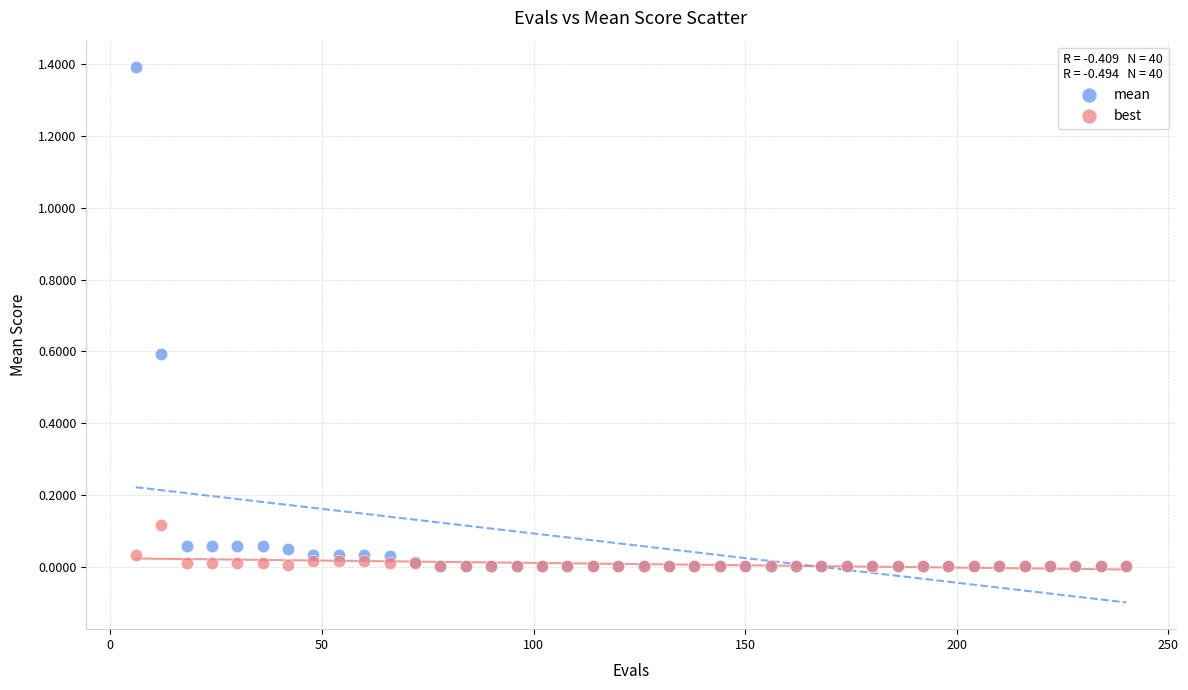

What are all the series names shown in the legend?

mean, best